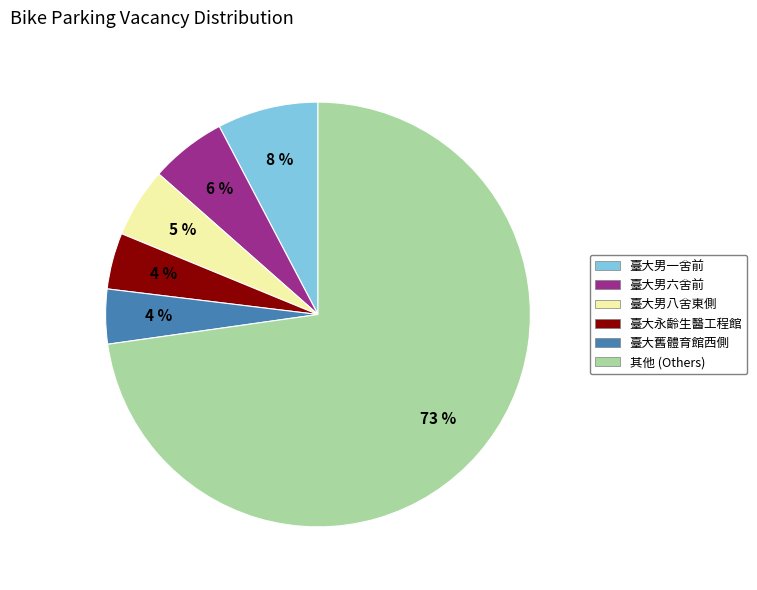

Is there any slice that represents more than half of the pie?

Yes